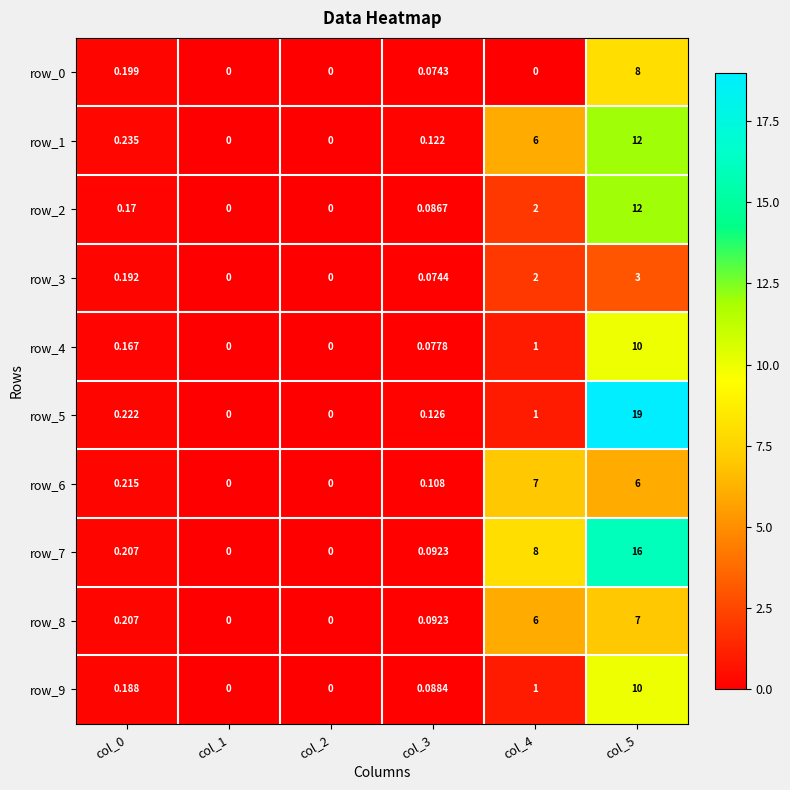

Is the value of row_4 at col_5 greater than the value of row_5 at col_2?

Yes